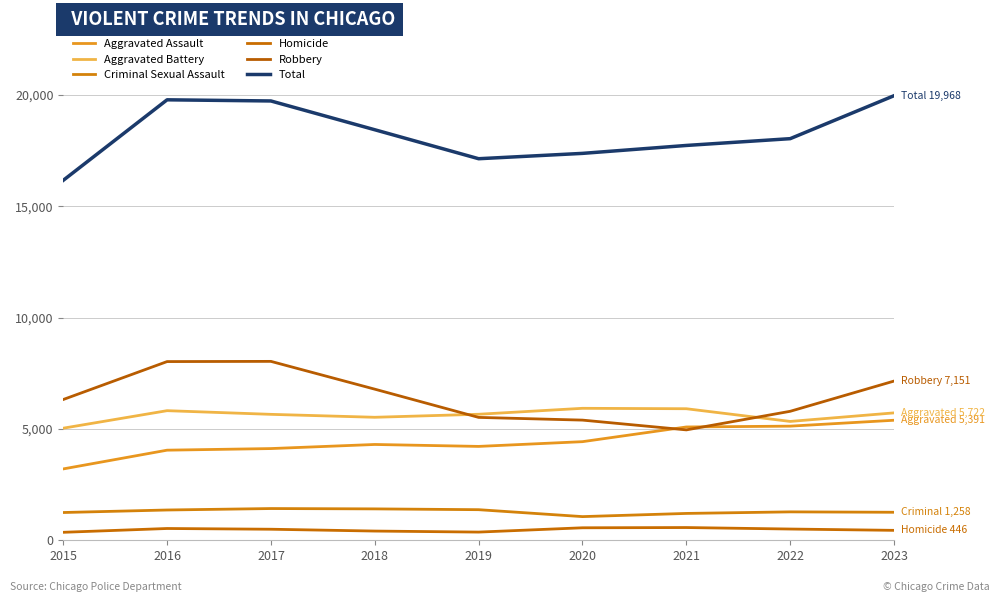

What is the lowest value of the Homicide series?

358